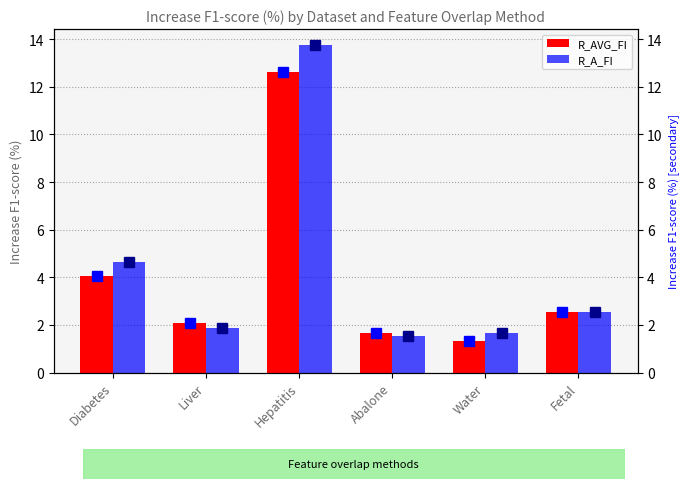

What is the sum of the R_AVG_FI values at Water and Liver?

3.4